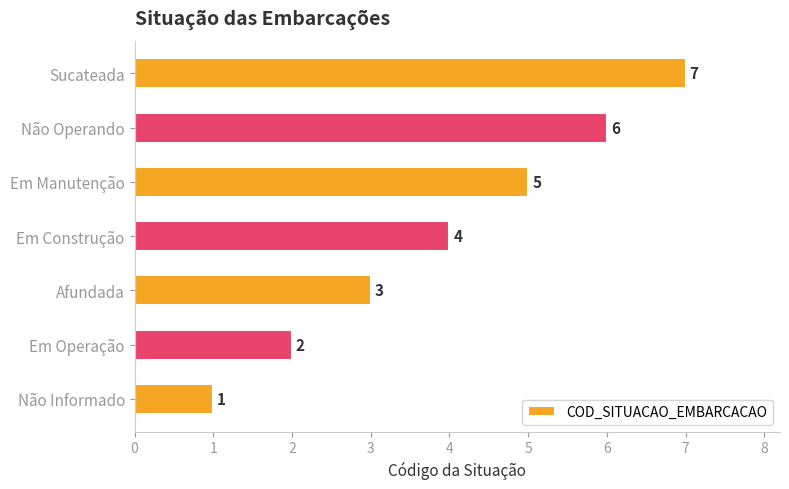

Which category has the highest value across all series?

Sucateada